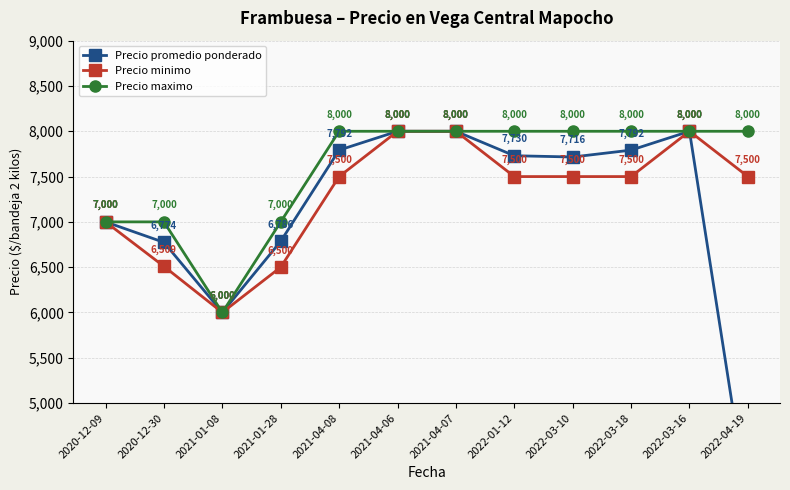

List the series in order of their overall mean, lowest first.

Precio promedio ponderado, Precio minimo, Precio maximo